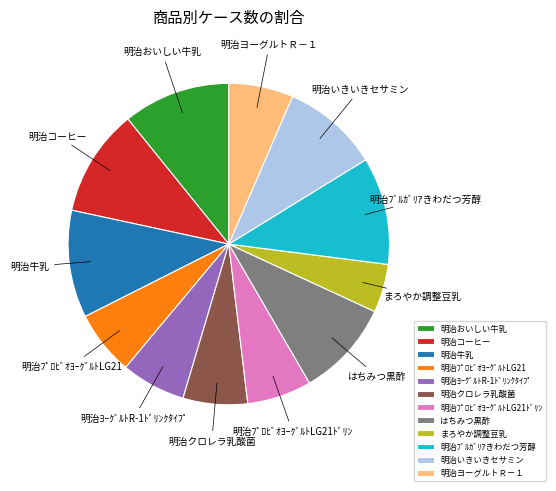

Is はちみつ黒酢 the majority of the pie?

No